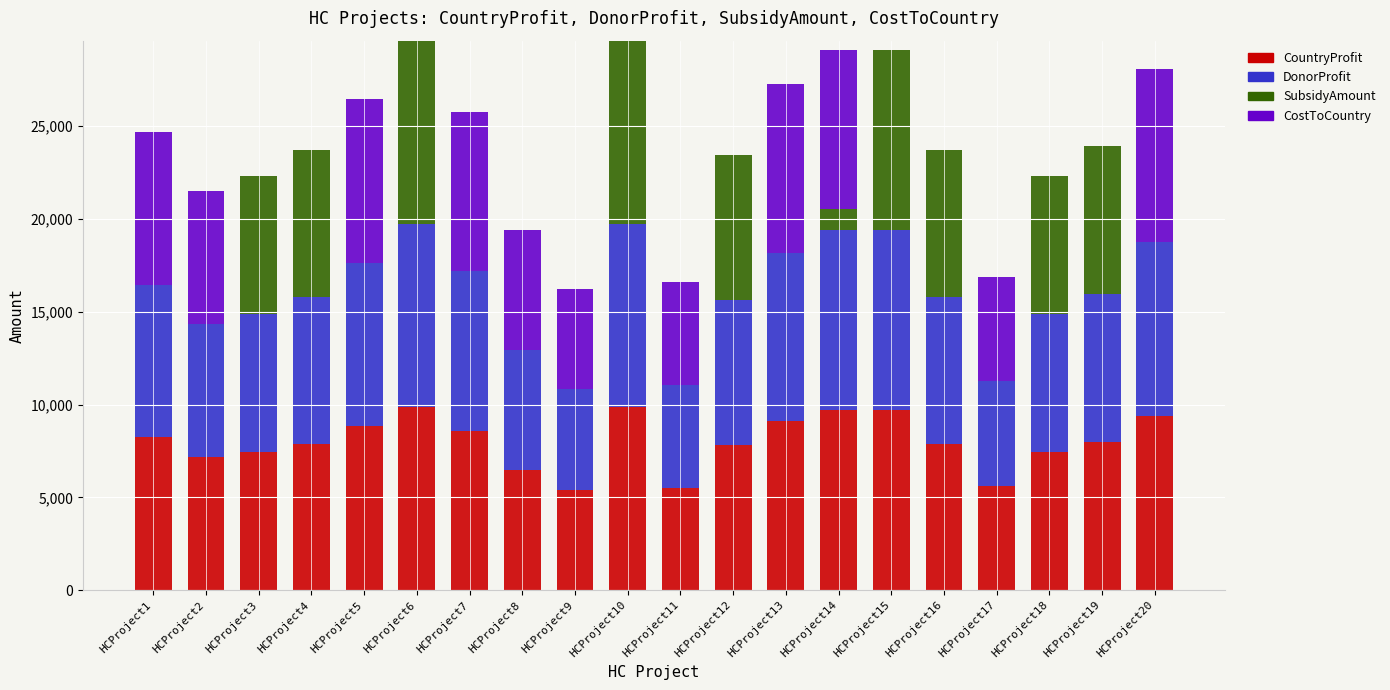

What are all the series names shown in the legend?

CountryProfit, DonorProfit, SubsidyAmount, CostToCountry